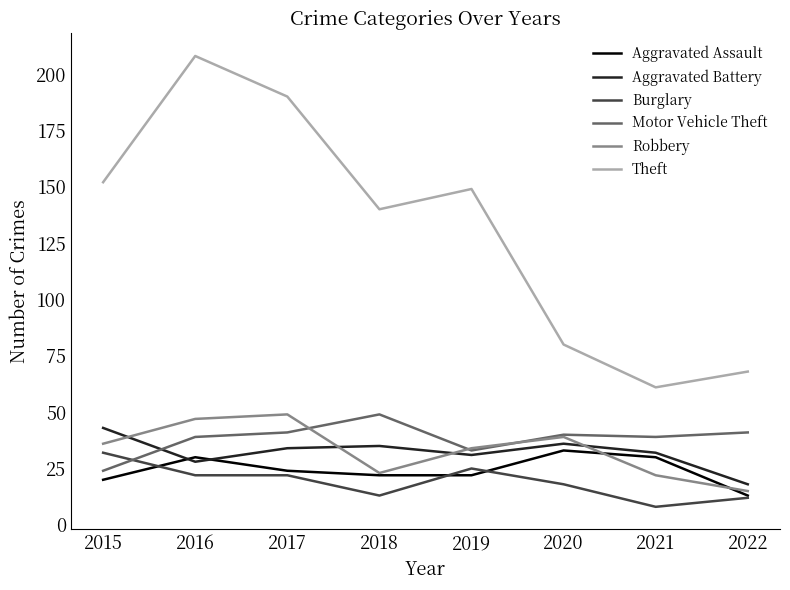

True or false: Theft and Aggravated Assault intersect in this chart.

False